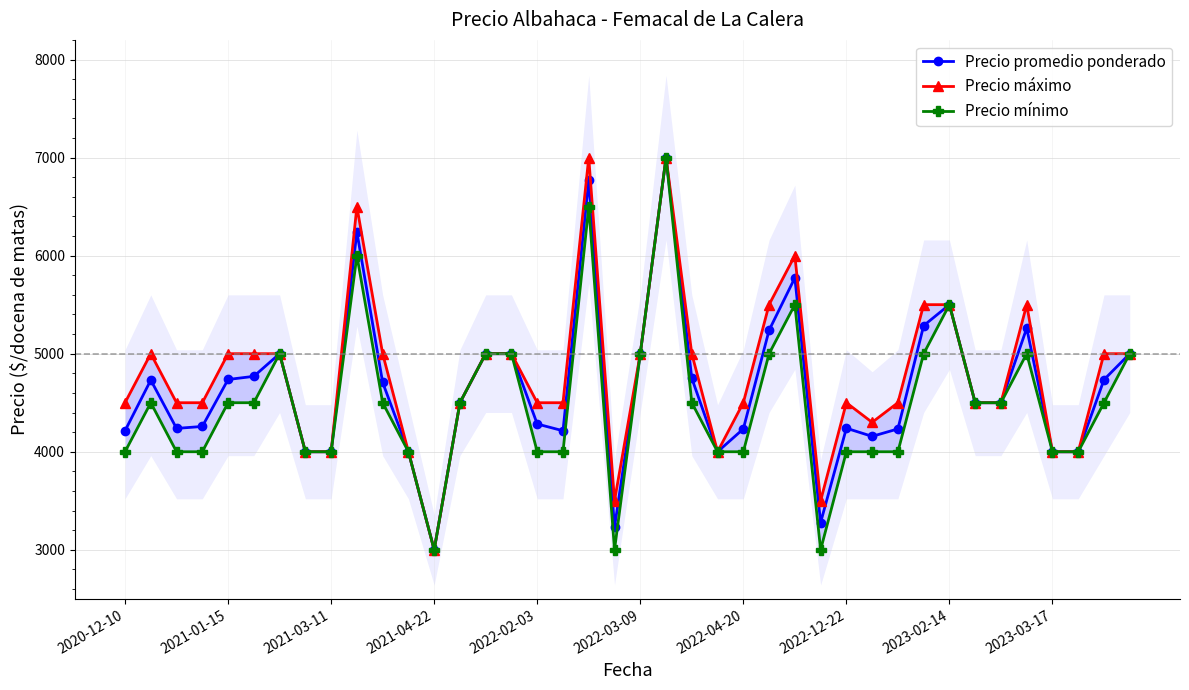

The value of Precio promedio ponderado at 2023-02-14 is 5500. True or false?

True